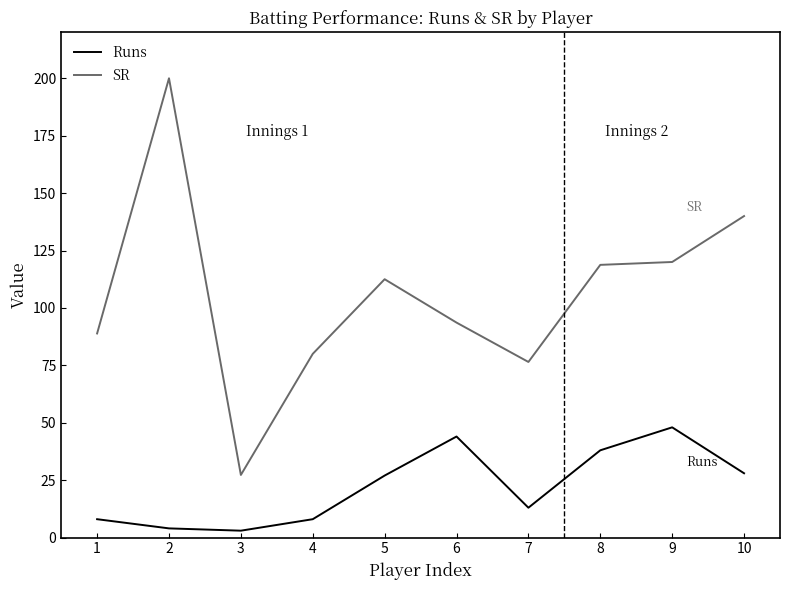

At which label does SR reach its minimum?

3